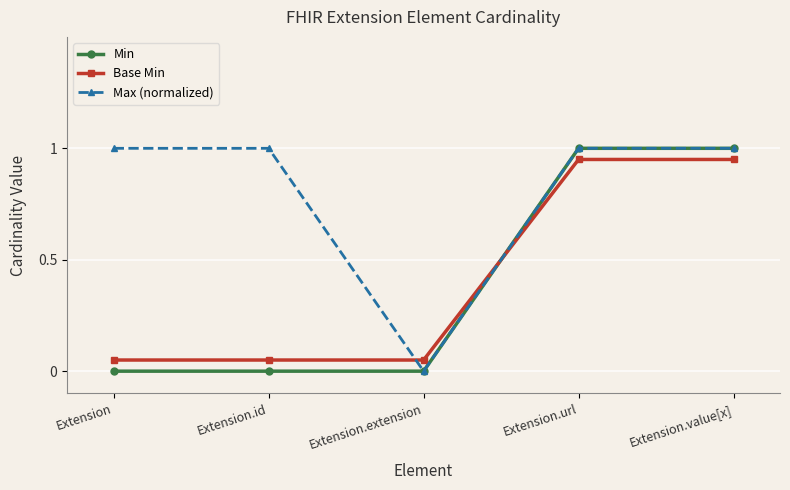

True or false: Min has a value of 1.5 at Extension.url.

False